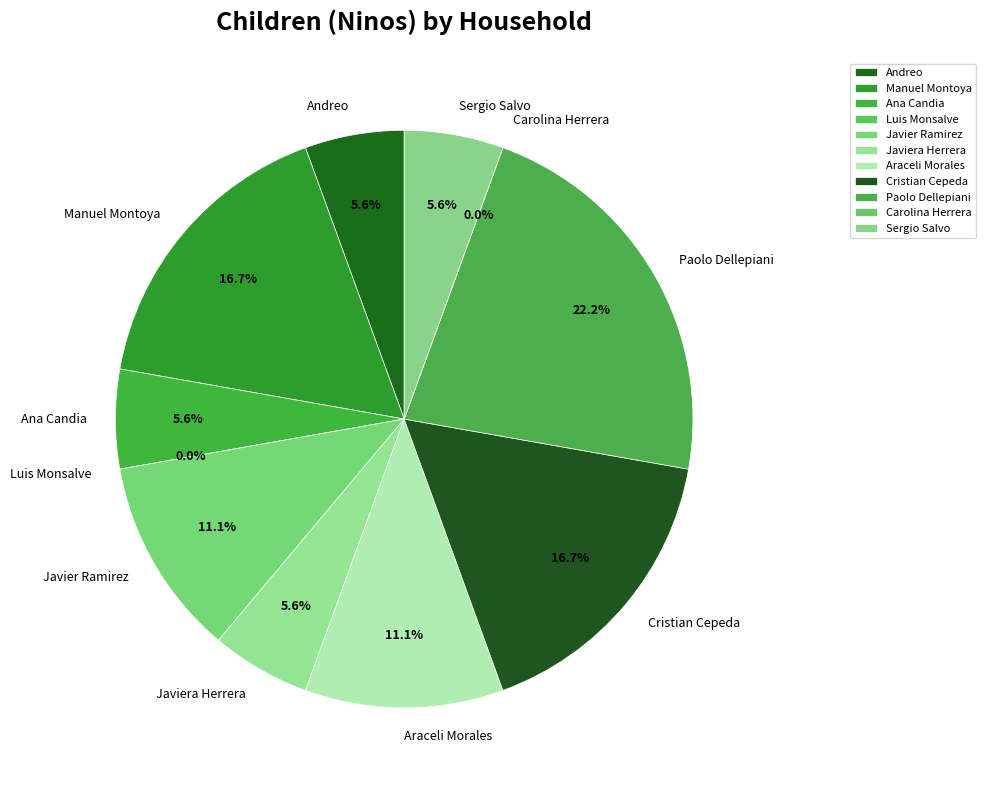

Which slice is the smallest?

Luis Monsalve